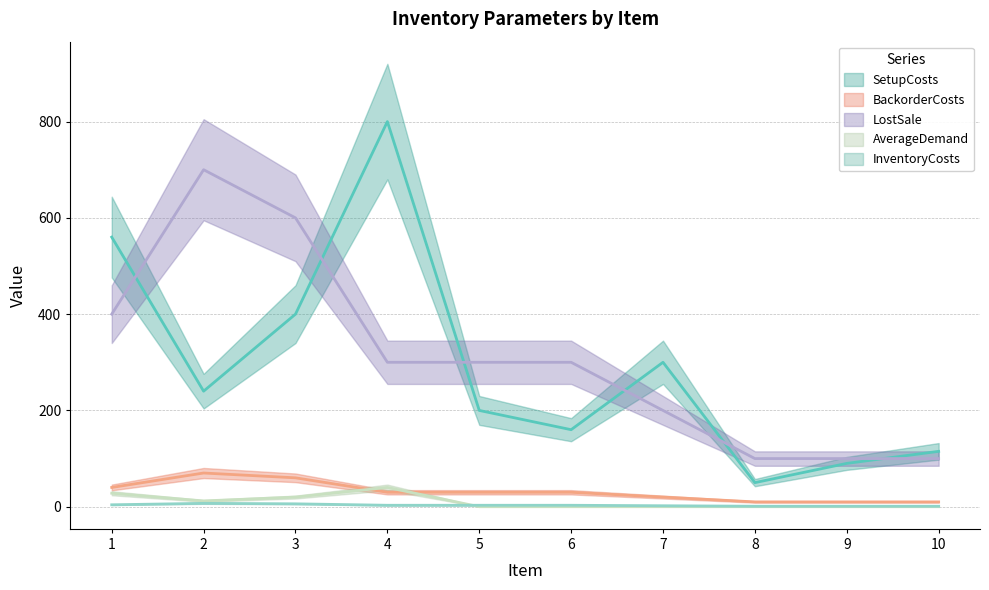

What are all the series names shown in the legend?

SetupCosts, BackorderCosts, LostSale, AverageDemand, InventoryCosts